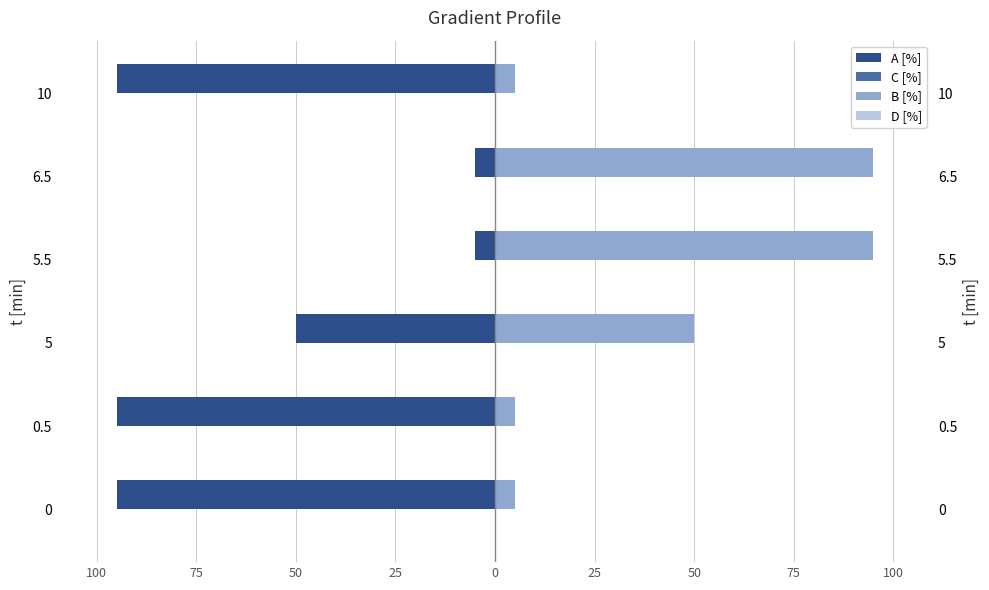

Count the A [%] values in the range -95 to -5.

6